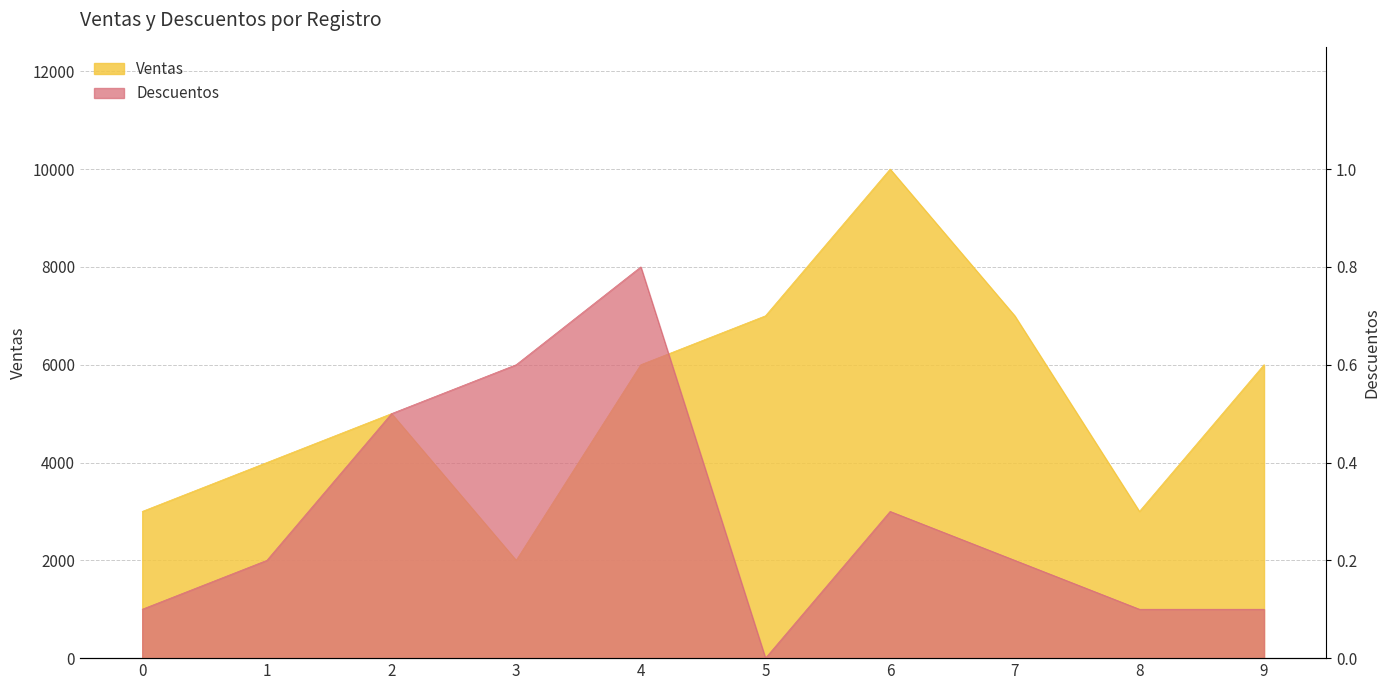

What is the approximate value of Descuentos at 2?

5000